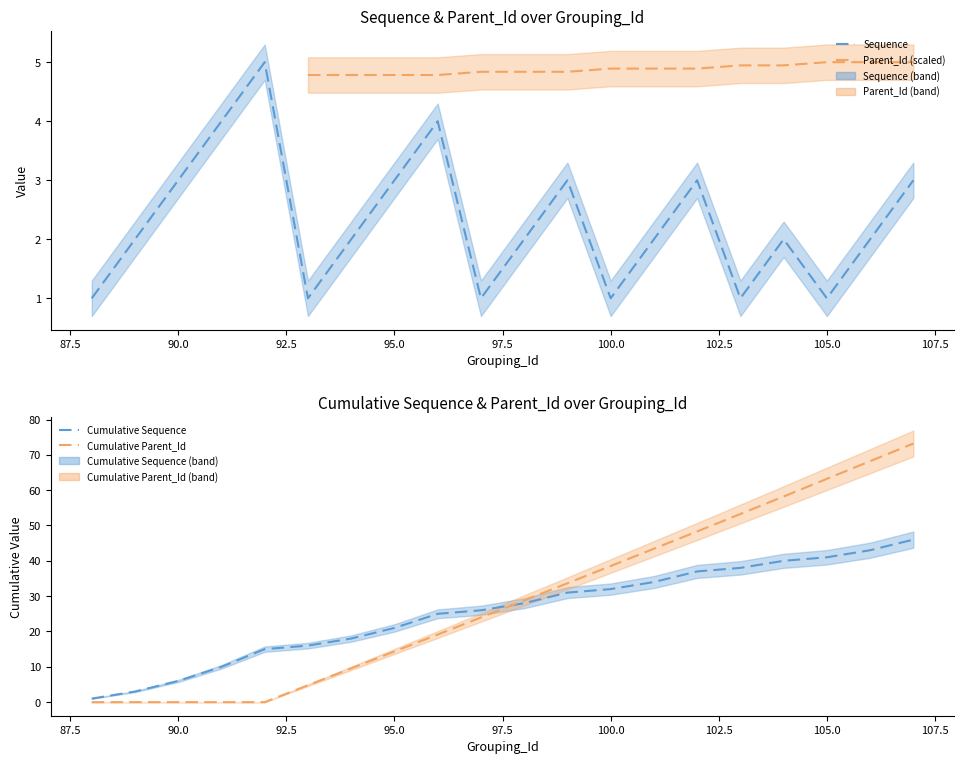

True or false: Parent_Id (scaled) and Cumulative Sequence intersect in this chart.

False